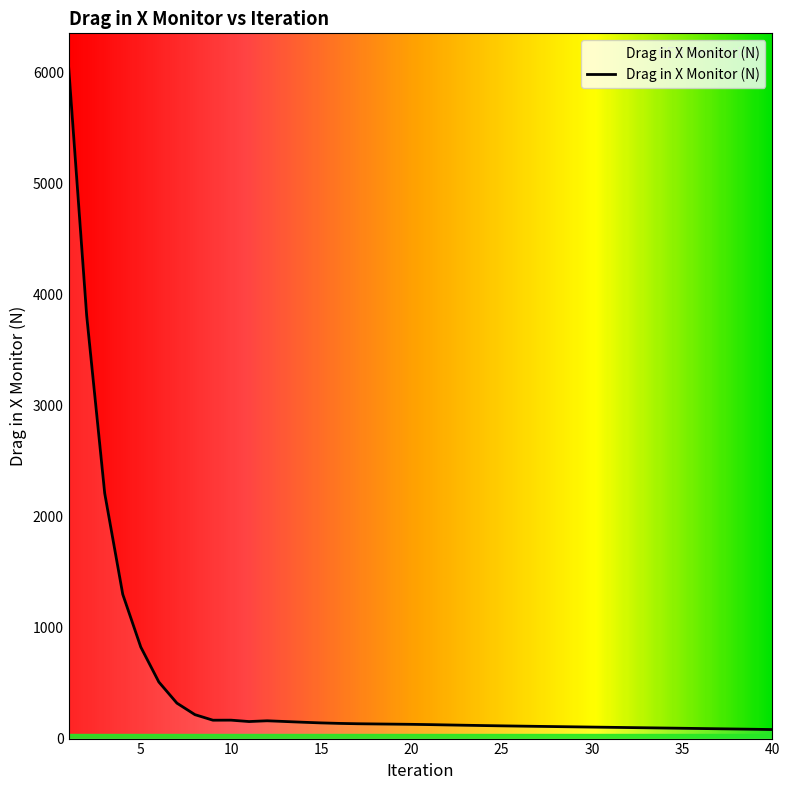

Does the chart have visible grid lines?

No